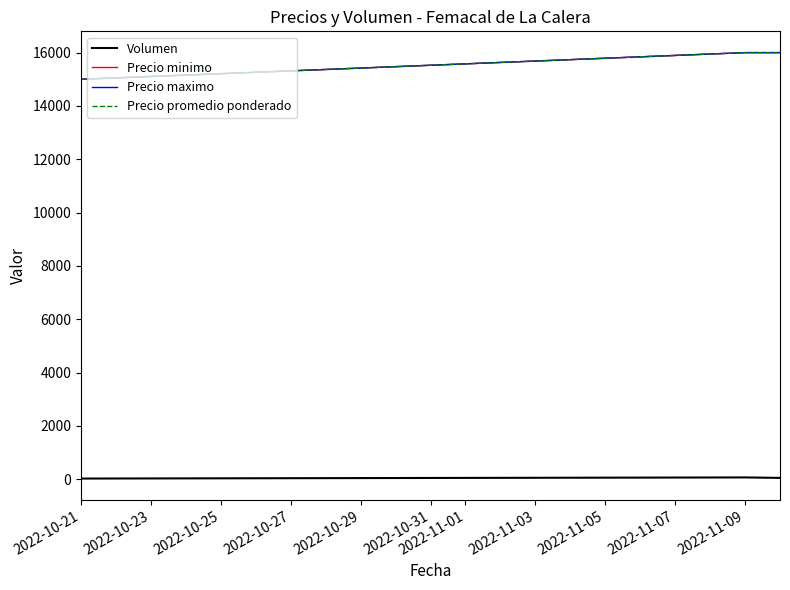

Does the chart display data point markers on the line(s)?

No